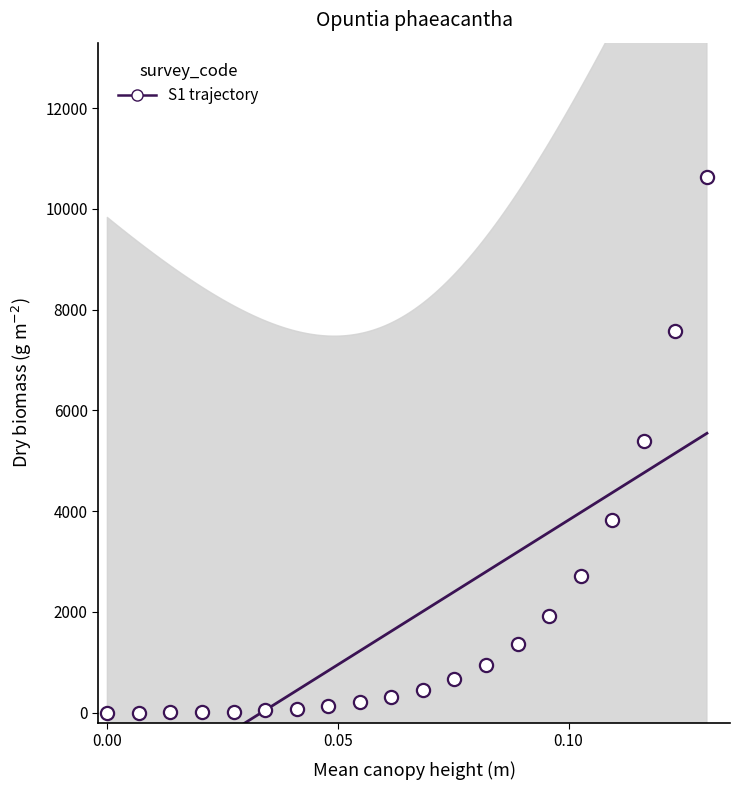

What is the range of Y values (max minus min)?

10637.8